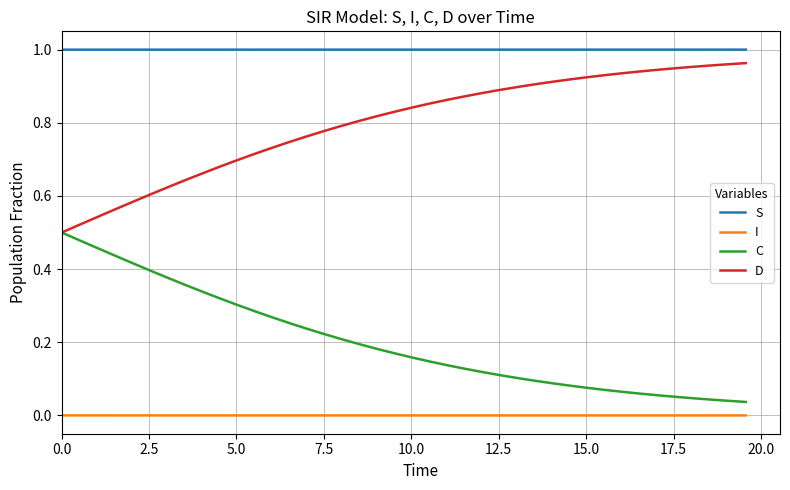

True or false: I and C cross at least once.

False